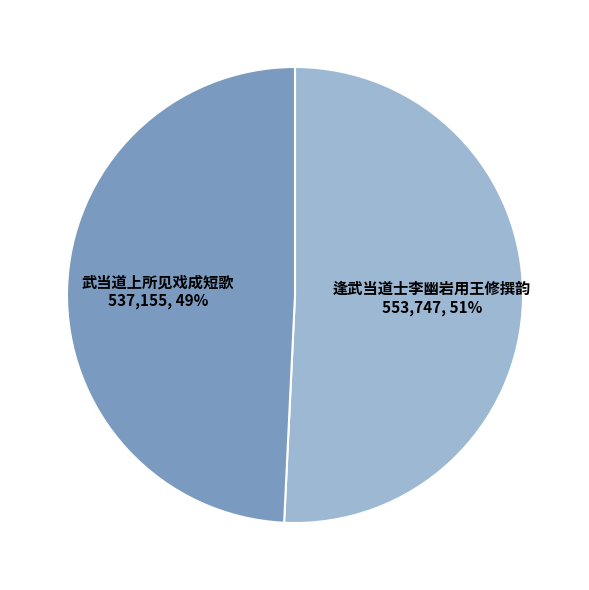

Which category accounts for the majority?

逢武当道士李幽岩用王修撰韵